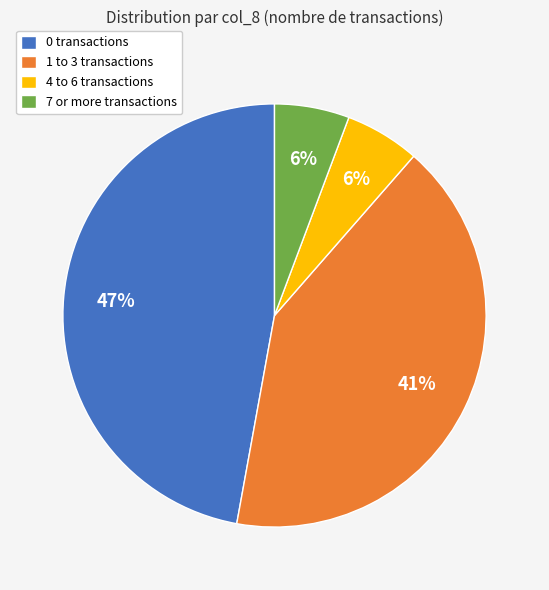

What percentage is the 4 to 6 transactions slice, to the nearest percent?

6%